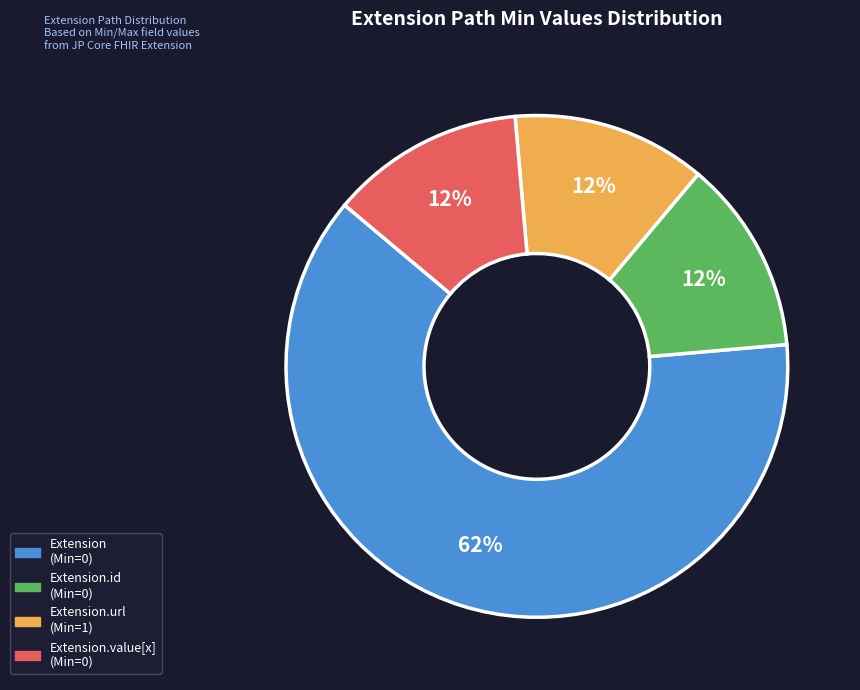

To the nearest percent, what is the average slice percentage?

25%